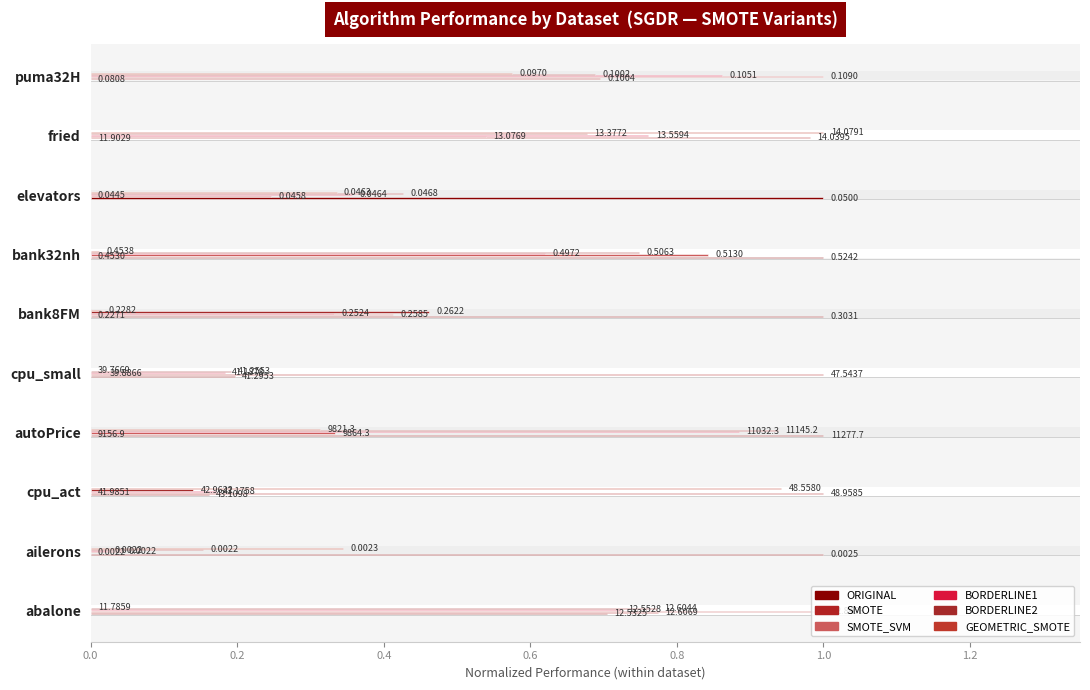

How many positive values does the ORIGINAL series have?

8